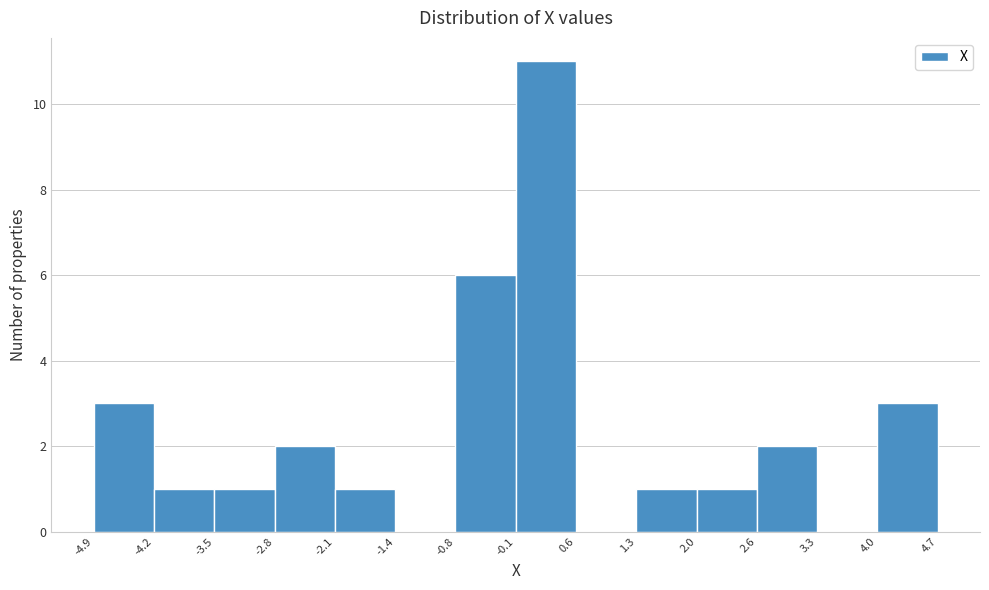

Reading left to right, transcribe this chart: for each bar, give the range it covers on the x-axis and its height. The values are not printed on the chart, so give them approximately, as read against the axis.

-4.9 to -4.2: 3
-4.2 to -3.5: 1
-3.5 to -2.8: 1
-2.8 to -2.1: 2
-2.1 to -1.4: 1
-1.4 to -0.8: 0
-0.8 to -0.1: 6
-0.1 to 0.6: 11
0.6 to 1.3: 0
1.3 to 2.0: 1
2.0 to 2.6: 1
2.6 to 3.3: 2
3.3 to 4.0: 0
4.0 to 4.7: 3